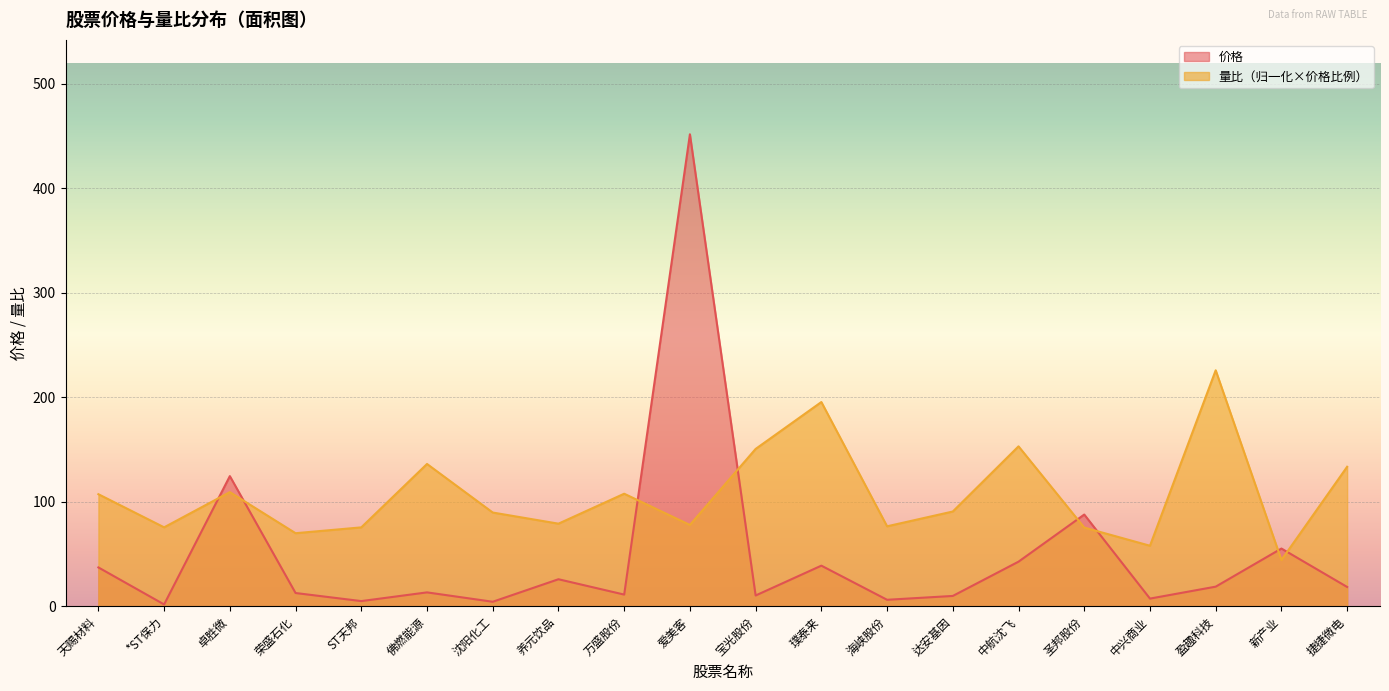

What is the difference between the maximum and minimum values in the 量比 series?

181.6